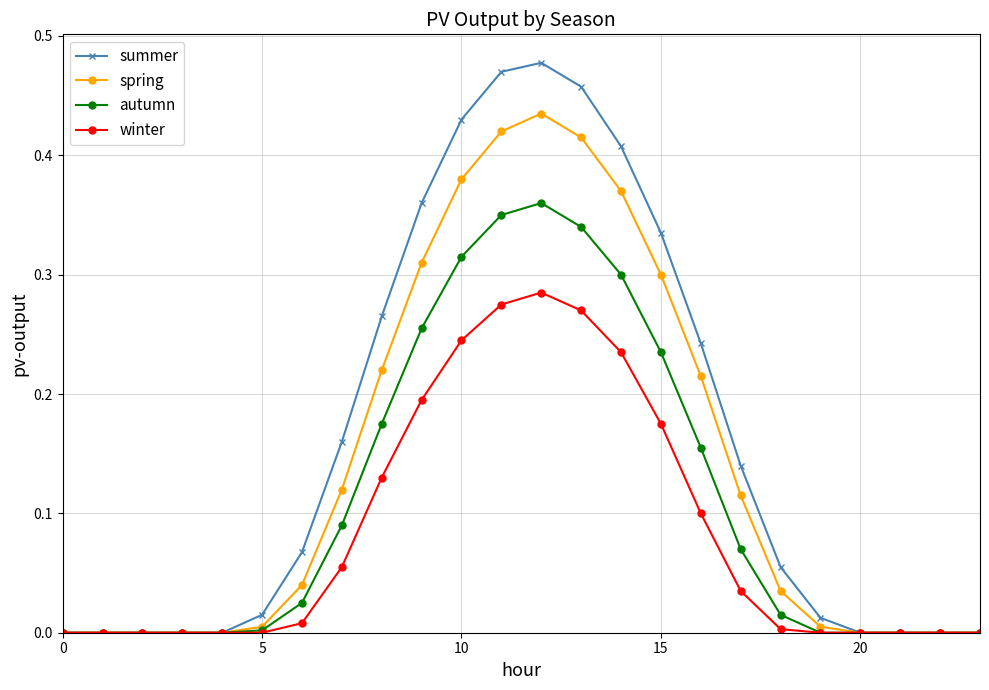

Rank the series by their average value, from highest to lowest.

summer, spring, autumn, winter